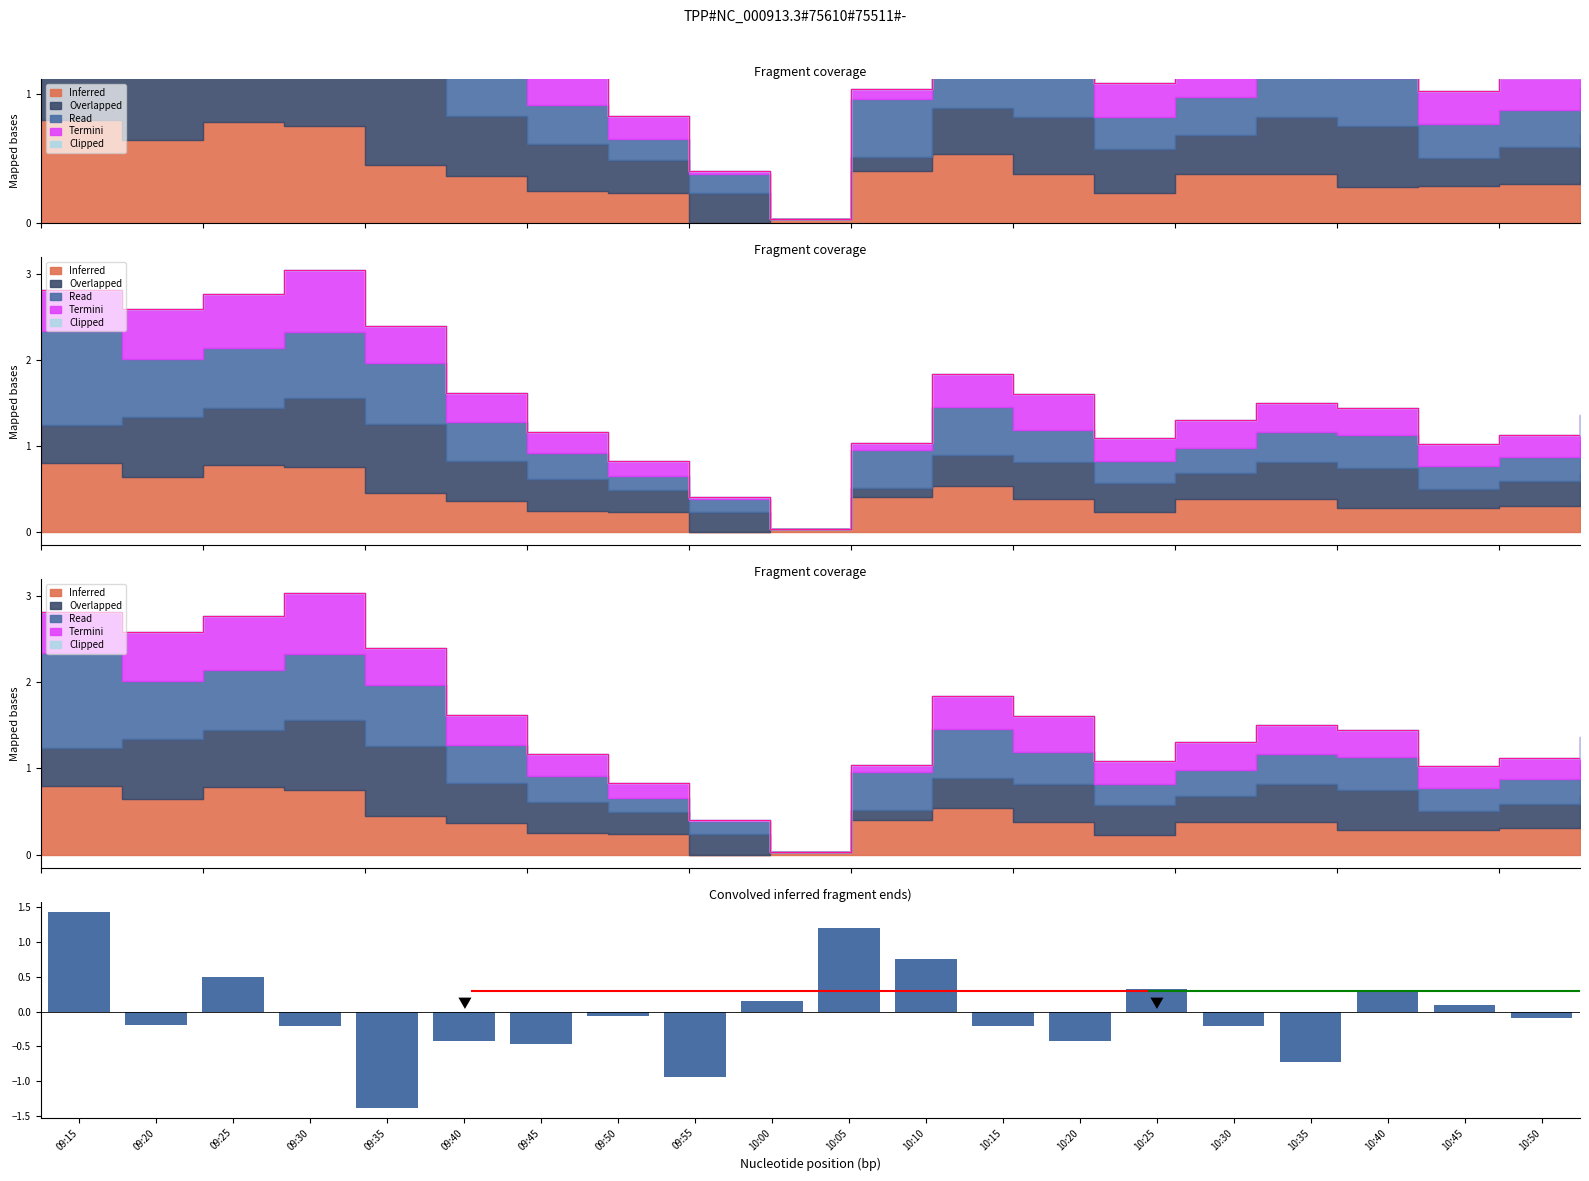

The value at 09:25 is 0.5. True or false?

True